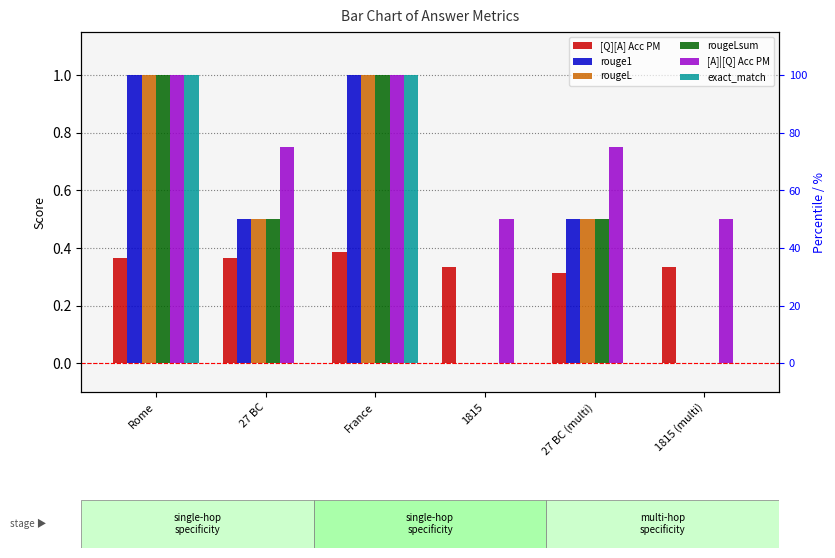

Does the chart contain any negative values?

No